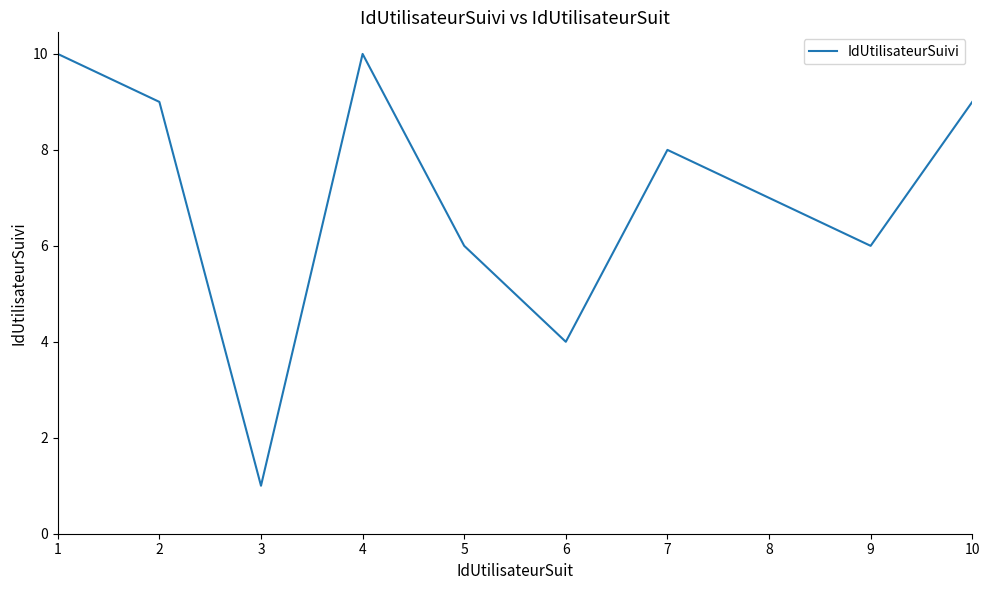

How many interior local valleys (lower than both neighbors) does the data have?

3